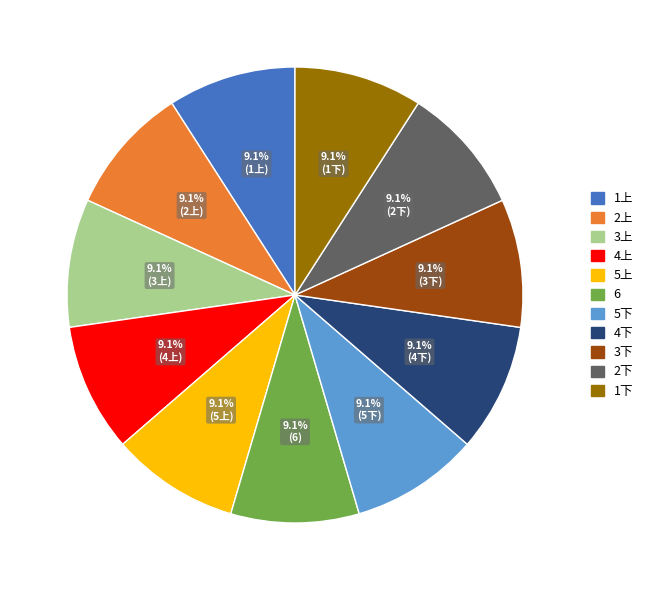

What portion of the pie excludes 6?

90.9%